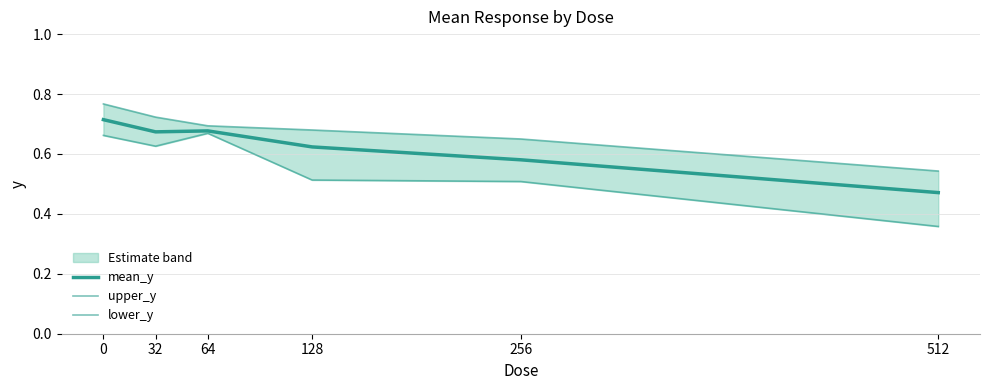

Which category has the lowest value in the upper_y series?

512